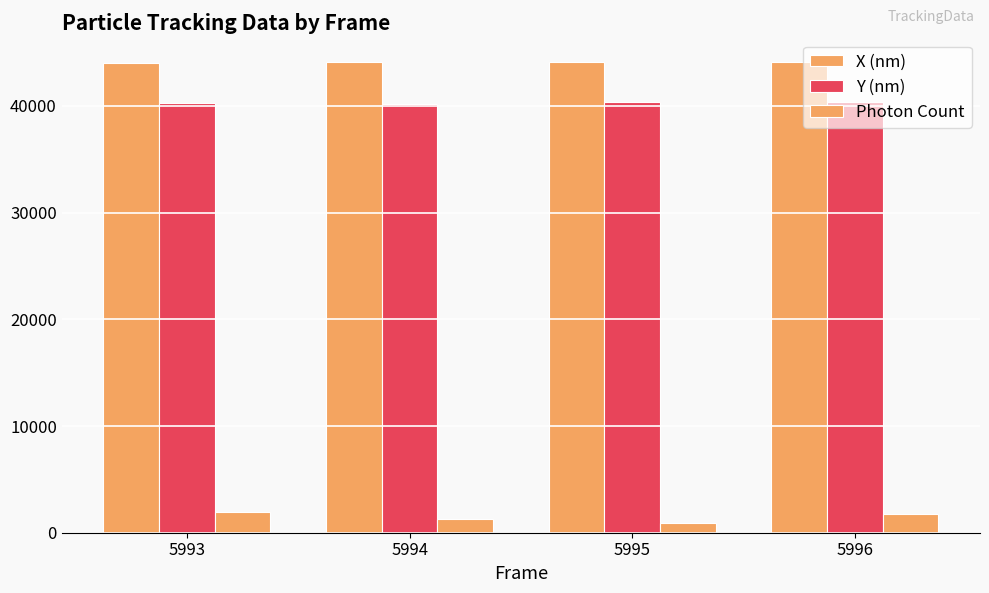

Between 5993 and 5996, which series saw the biggest shift?

Photon Count